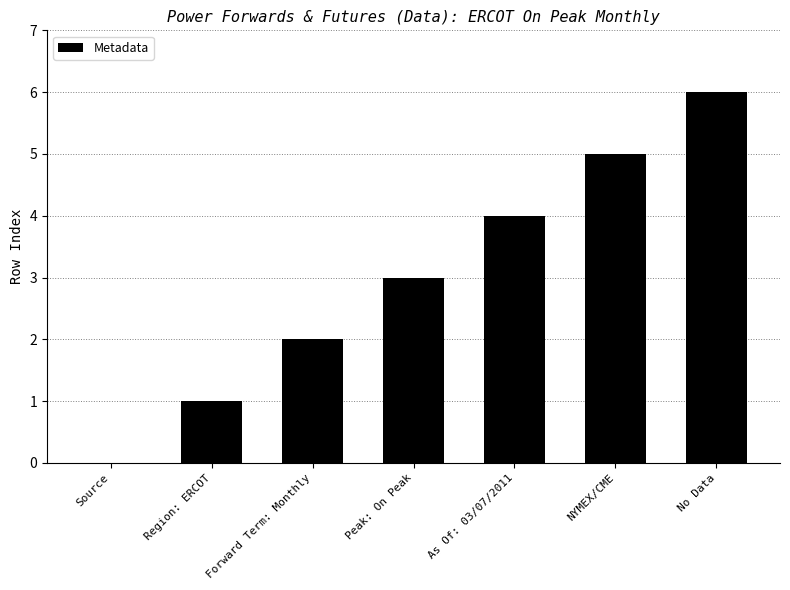

What value does the data have at No Data?

6